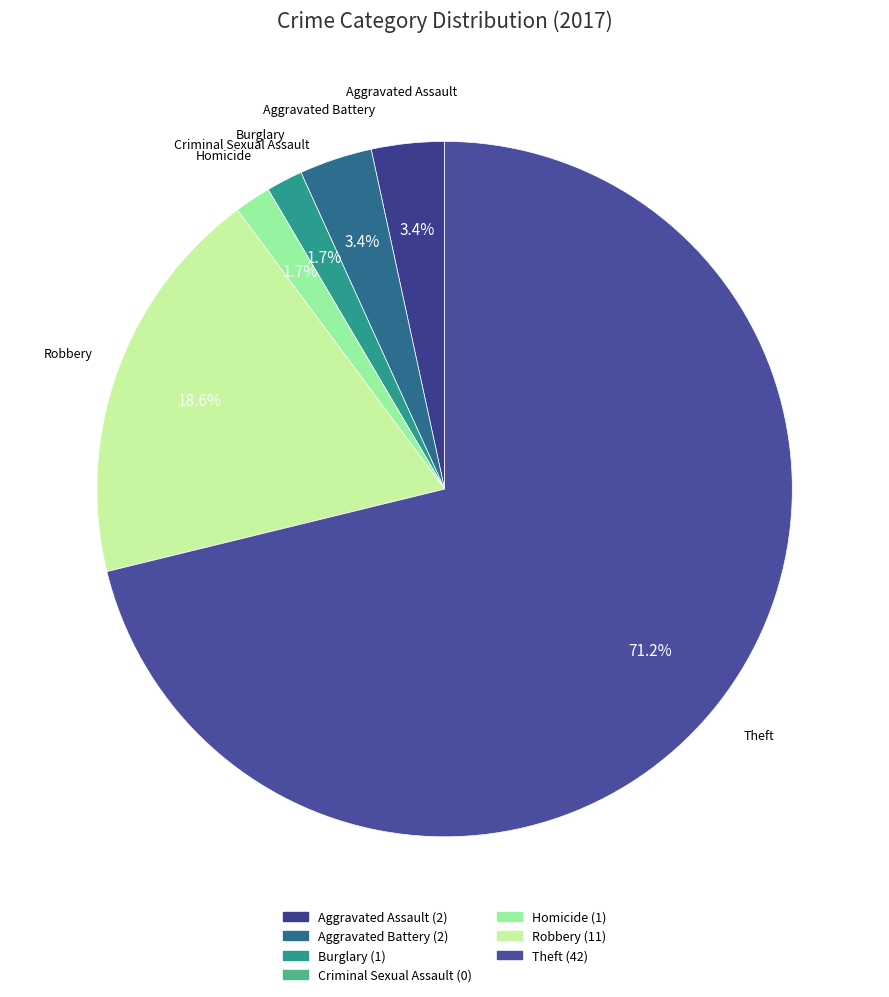

What is the largest slice in the pie chart?

Theft